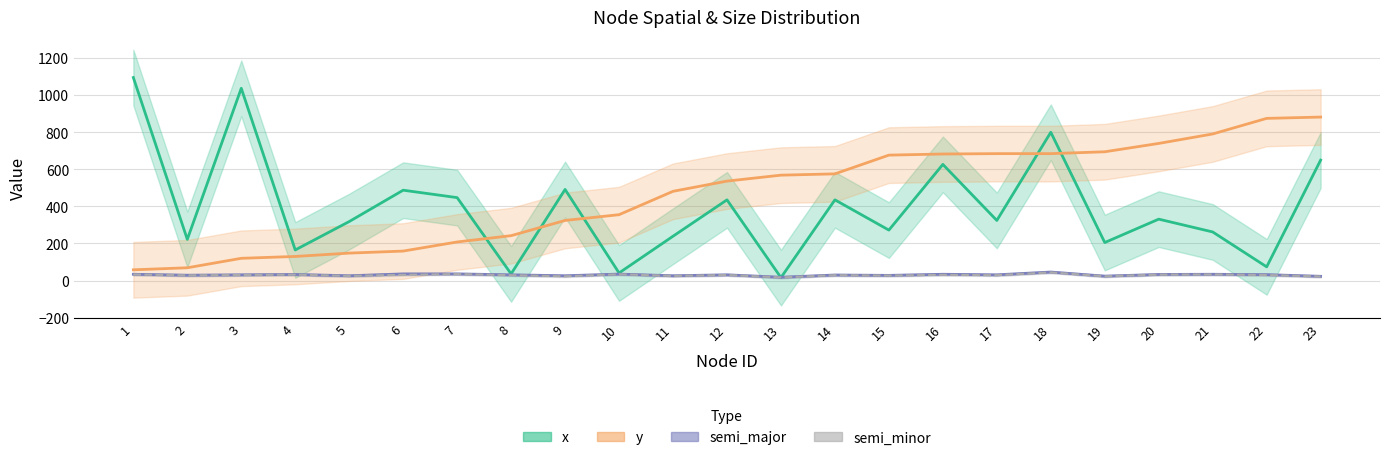

How many distinct data groups are displayed?

4